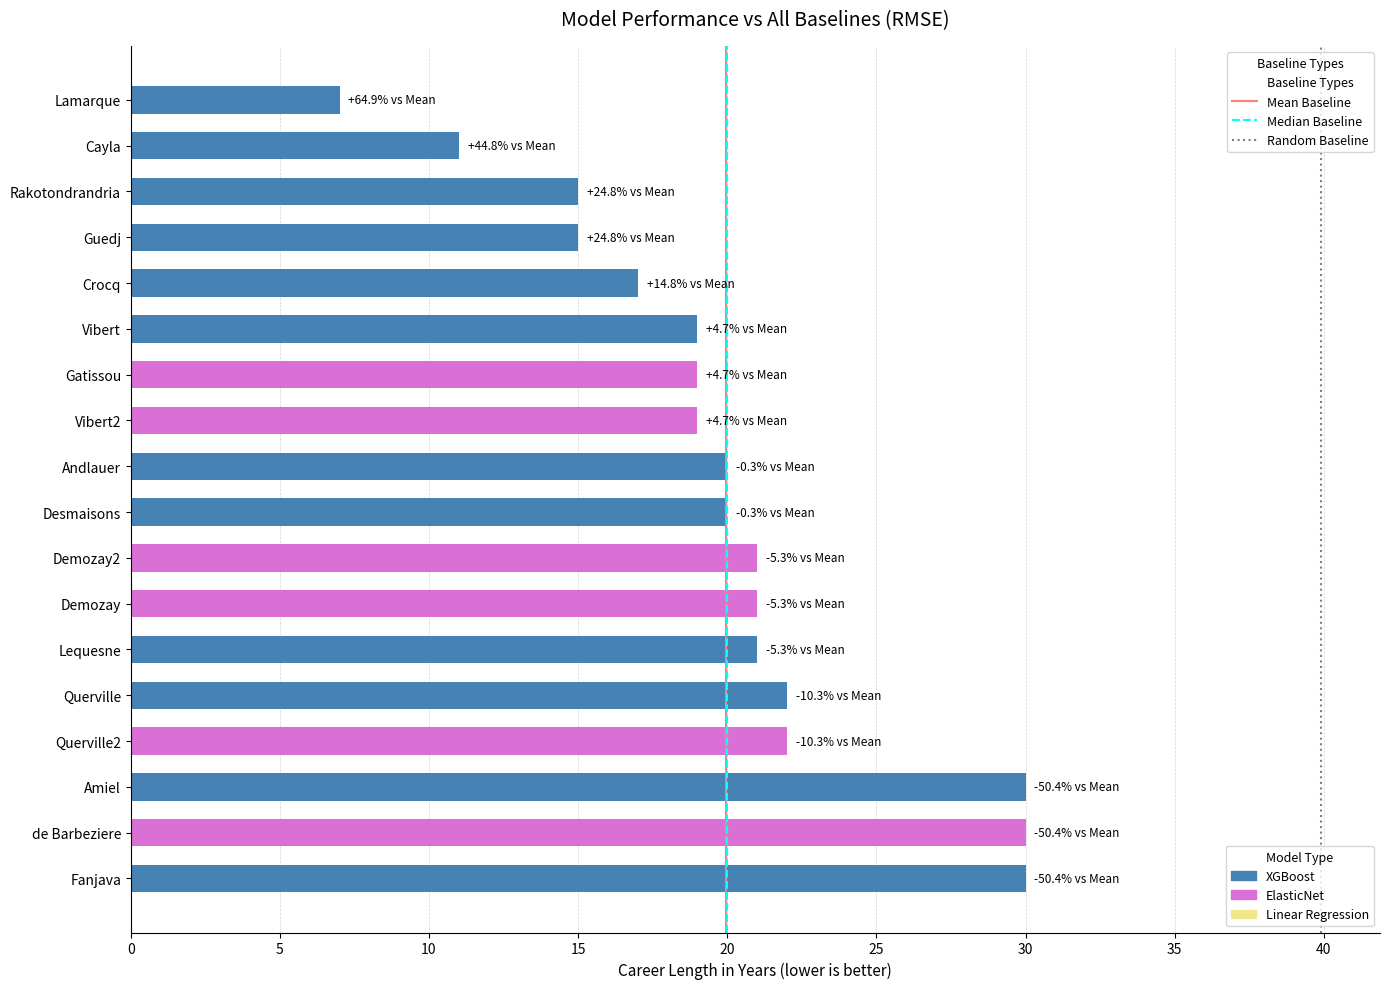

What is the average value?

20